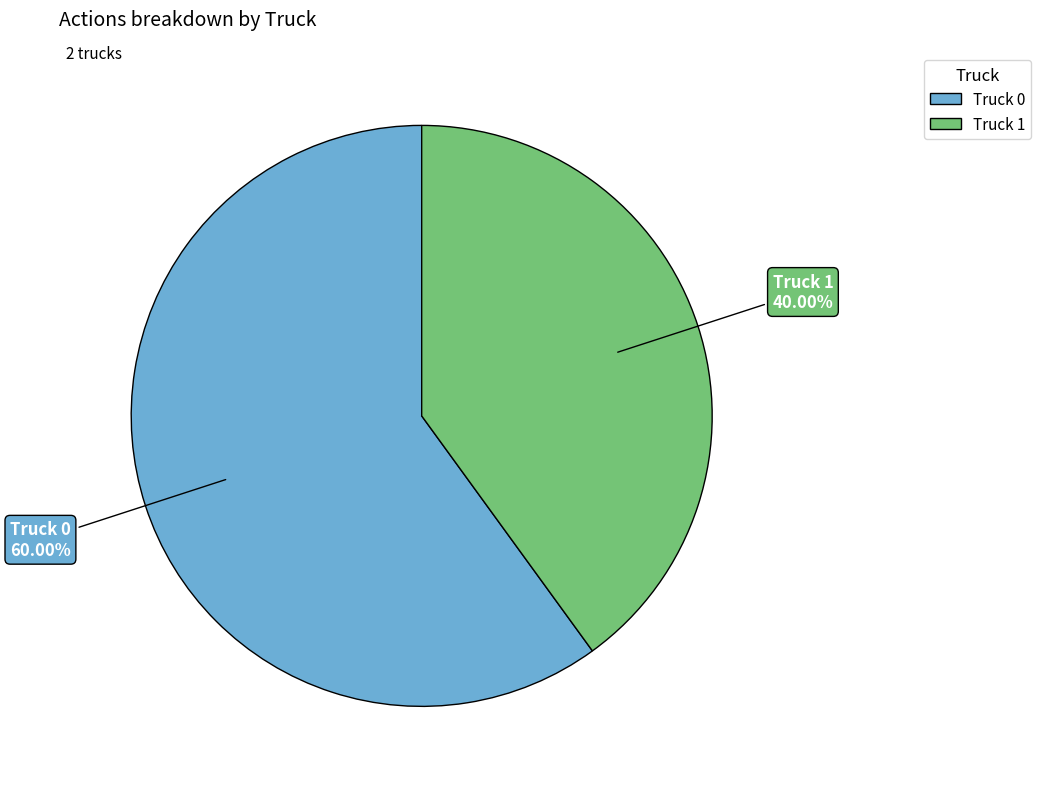

How many segments does this pie chart have?

2